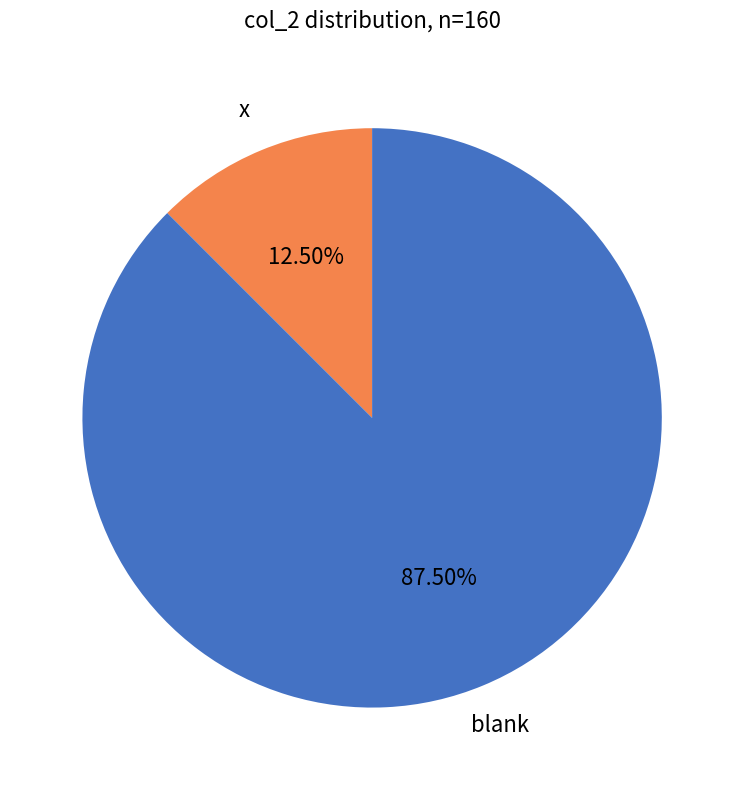

Between x and blank, which is larger?

blank